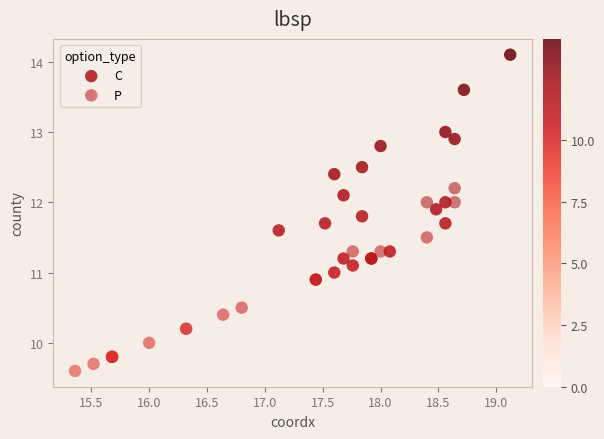

Which series reaches the maximum Y coordinate?

C